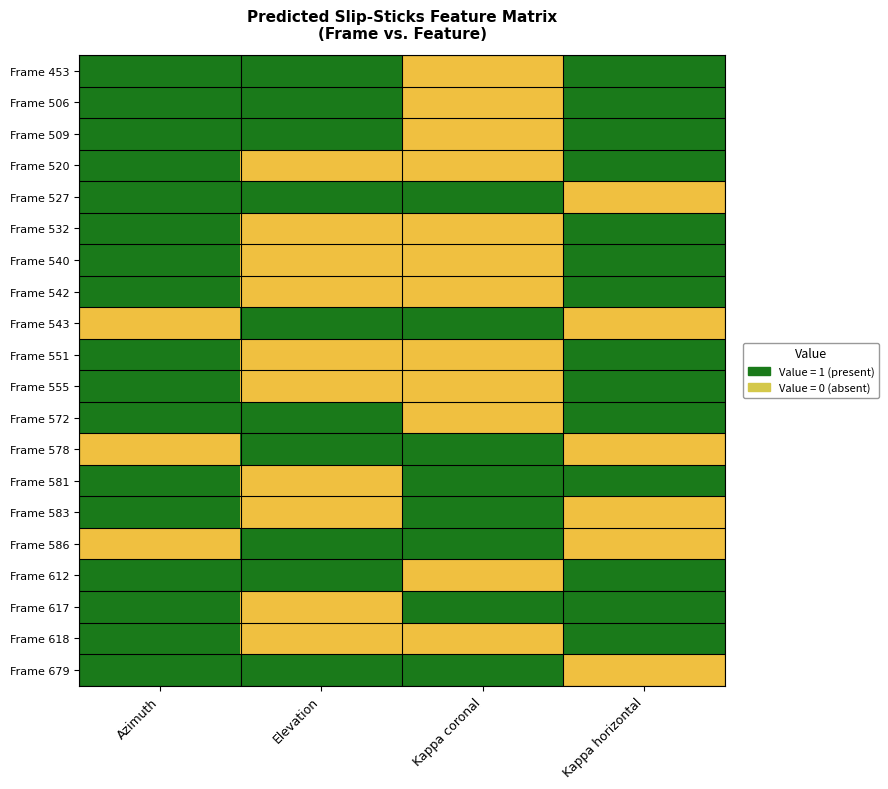

At which category is the sum across all series the highest?

Kappa coronal